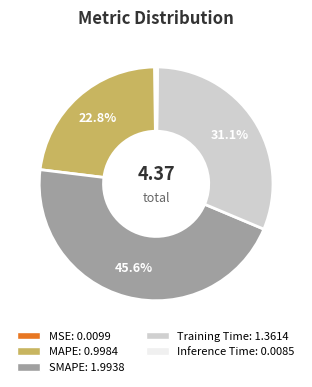

Does Training Time account for over 50% of the chart?

No